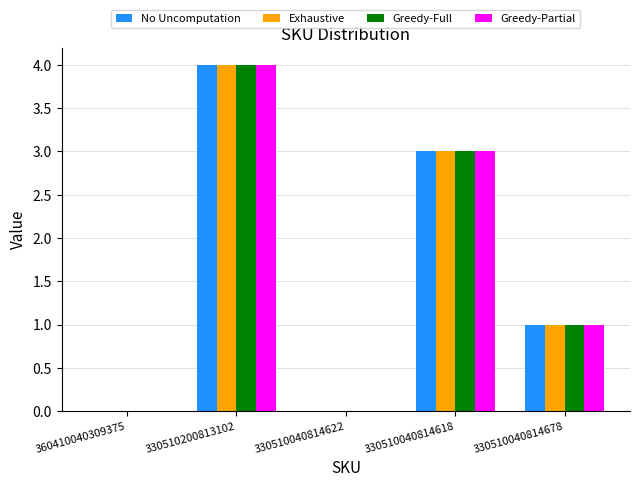

The value of Exhaustive at 330510200813102 is 7. True or false?

False